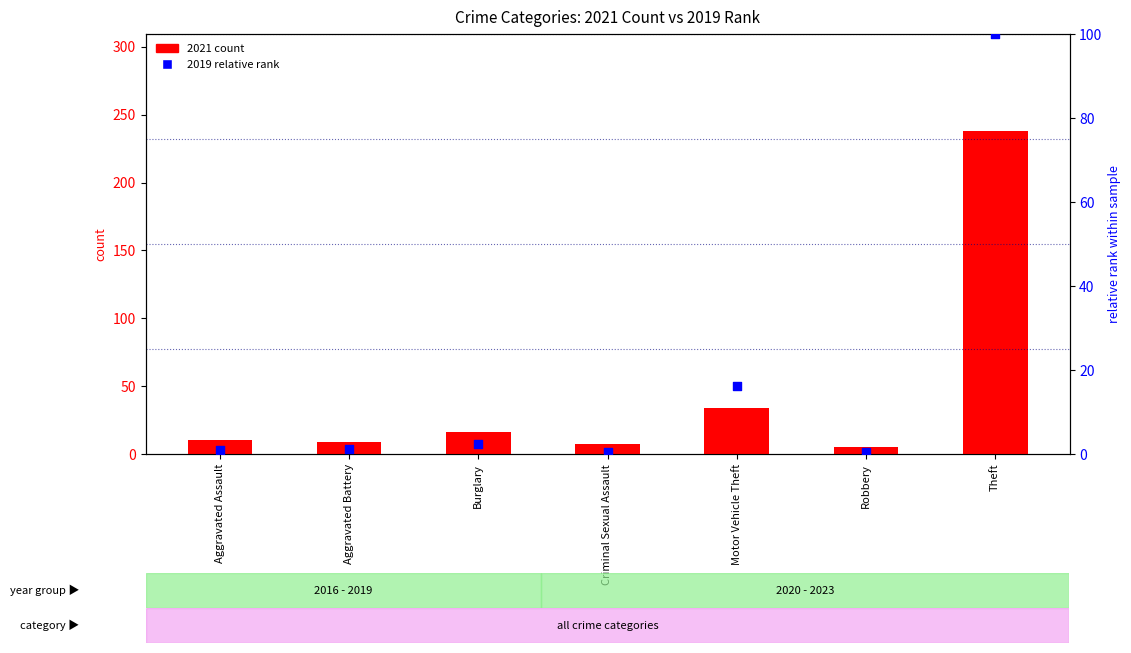

Is the value of 2021 count at Motor Vehicle Theft greater than the value of 2019 relative rank at Aggravated Battery?

Yes